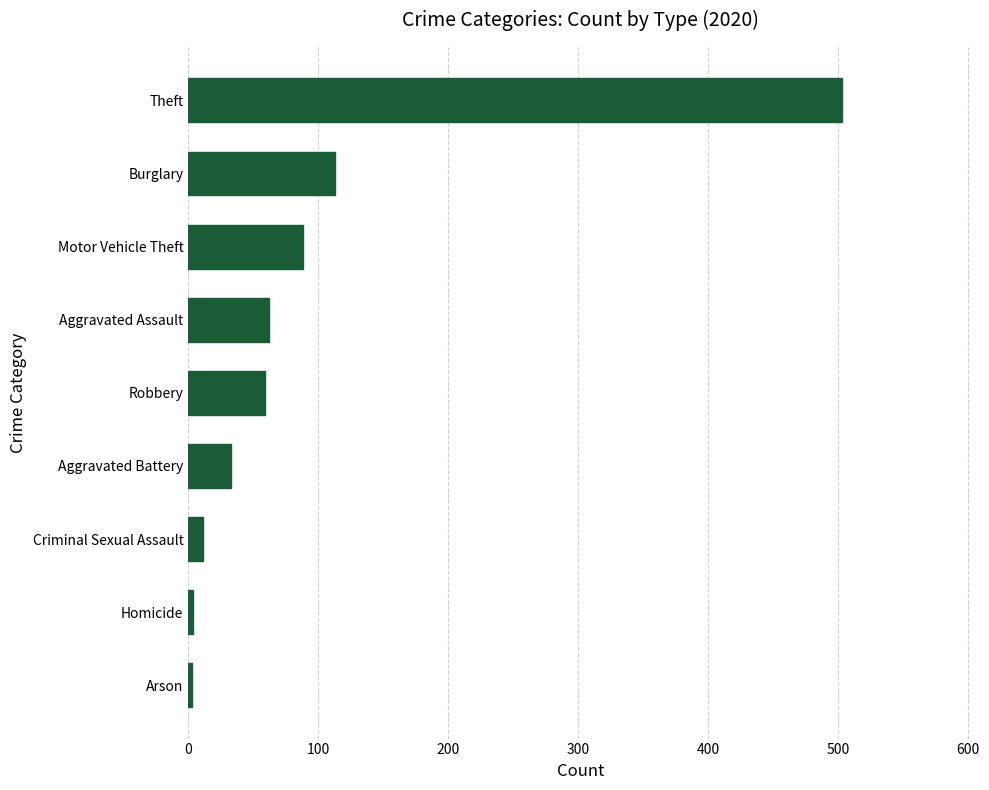

How many bars are there in total?

9